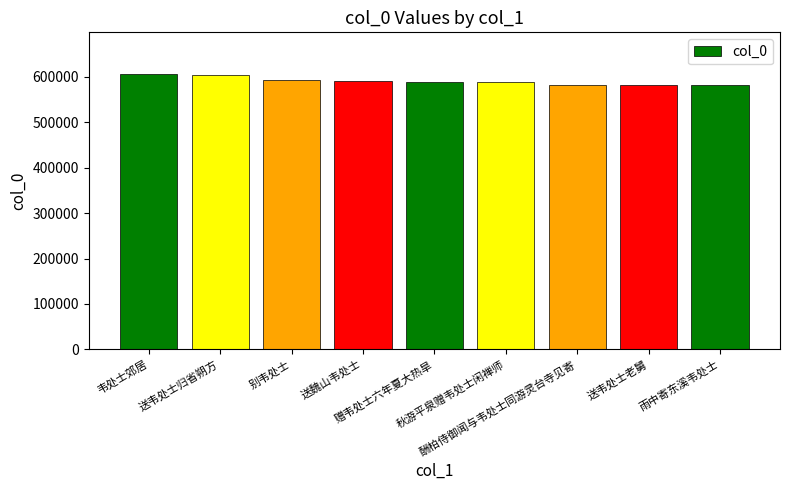

Are the bars grouped side by side (vs. stacked)?

No